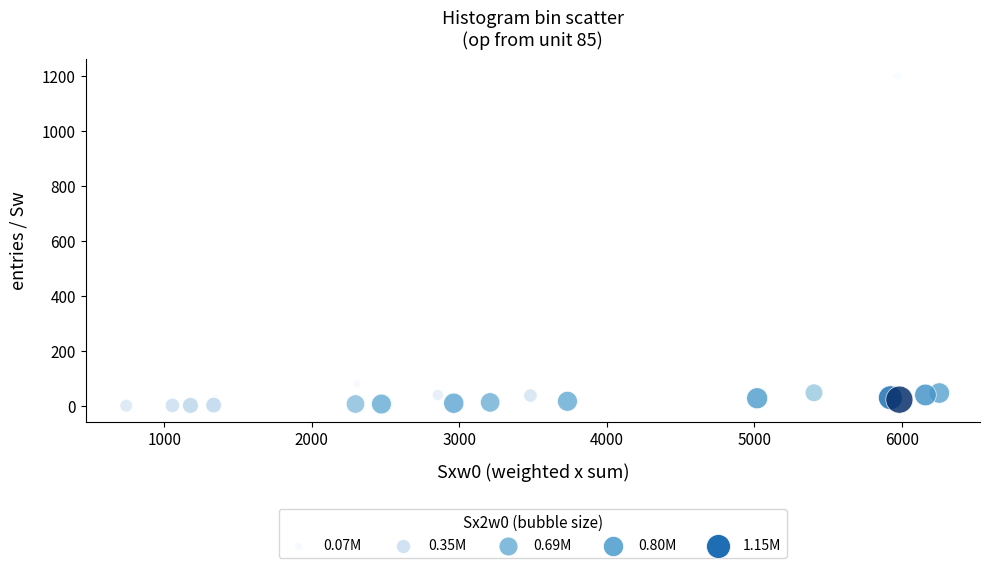

What Y value in the scatter plot is closest to 602?

82